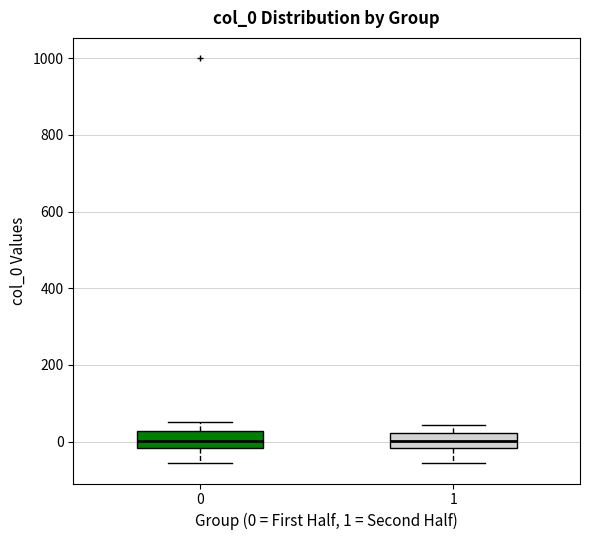

Reading left to right, transcribe this box plot: for each box, give where its median line is, the range the box spans, and where its two whiskers end, as read against the y-axis. The values are not printed on the chart, so give them approximately, as read against the axis.

0: median 0, box -20 to 20, whiskers -60 to 60
1: median 0, box -20 to 20, whiskers -60 to 40